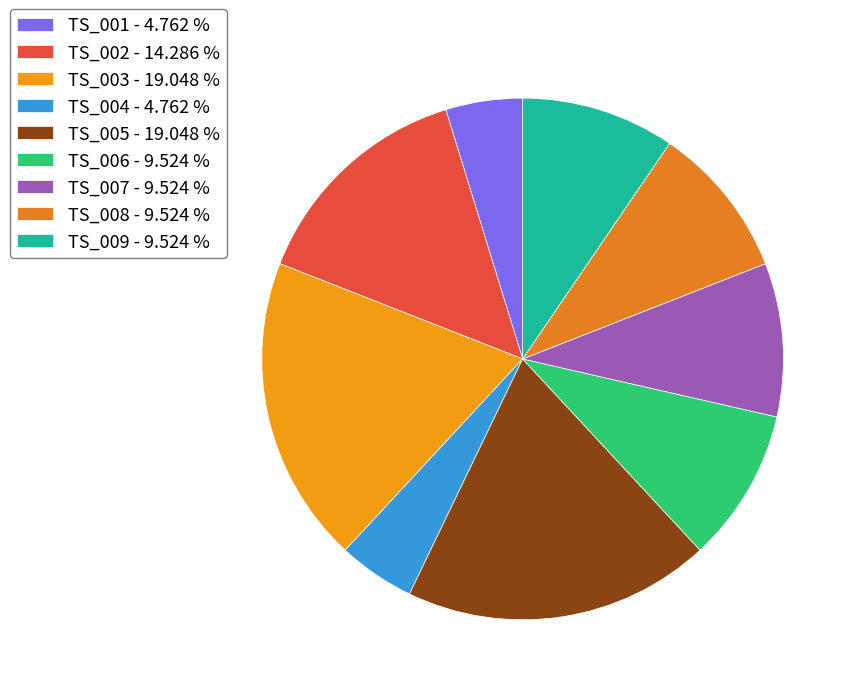

How many slices are in this pie chart?

9